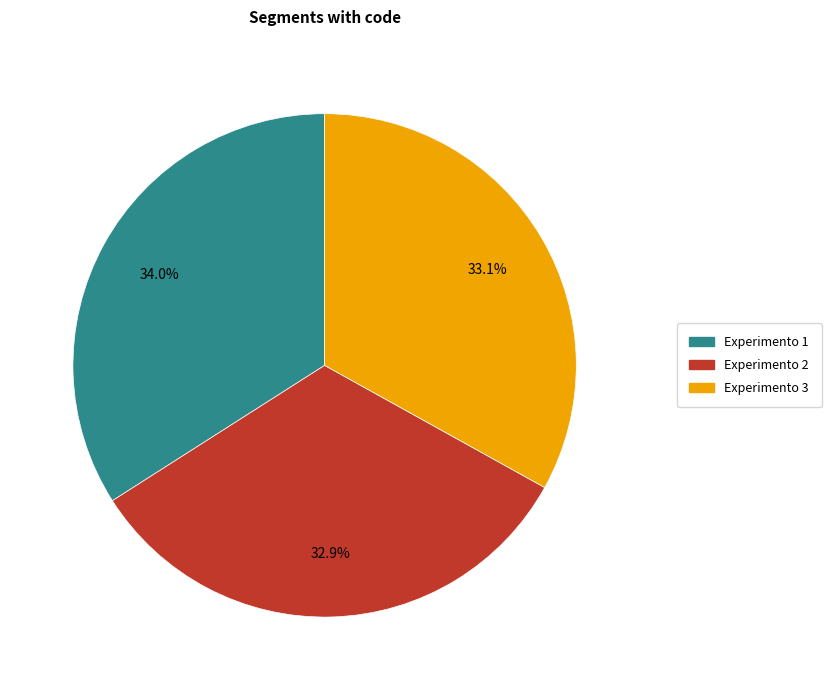

To the nearest percent, what is the average slice percentage?

33%